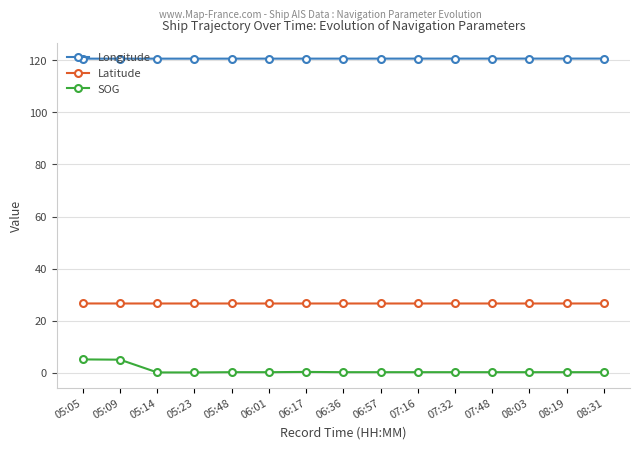

What is the label of the 8th point from the left?

06:36